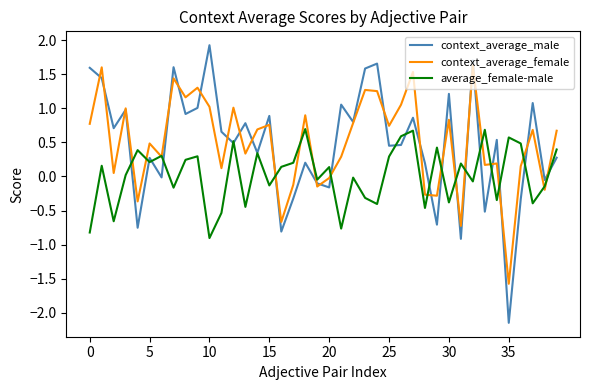

At how many categories does at least one series exceed 0?

38